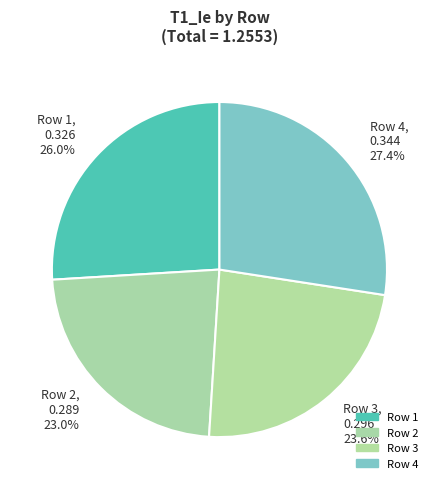

Is there a majority slice in this chart?

No